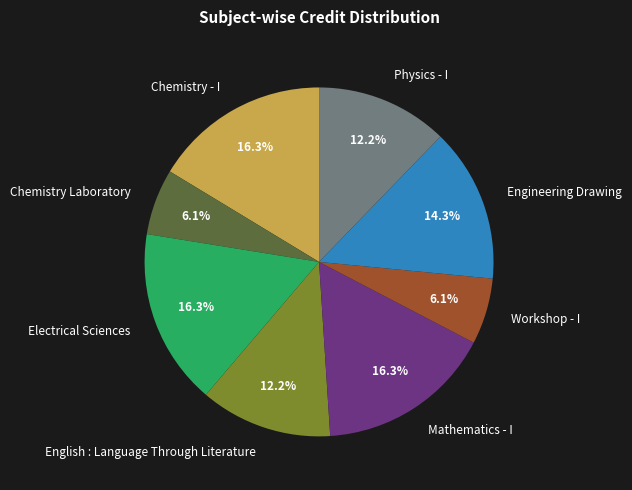

Approximately how many times larger is the value at Chemistry - I compared to Mathematics - I?

1.0